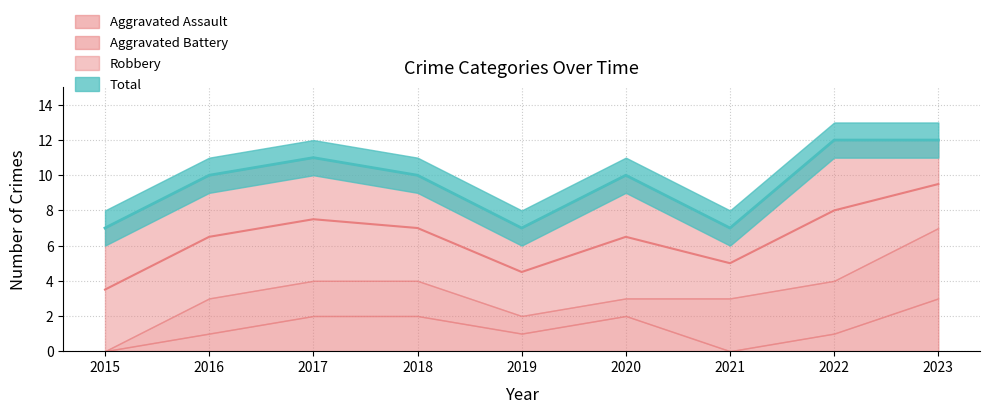

True or false: Aggravated Battery and Robbery cross at least once.

False